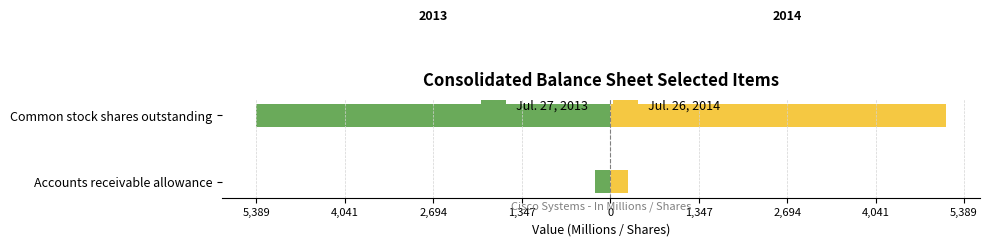

What is the average value of the Jul. 27, 2013 series?

-2808